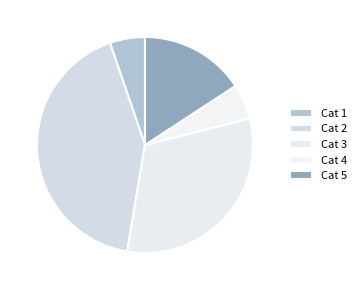

Which slice is the largest?

Cat 2